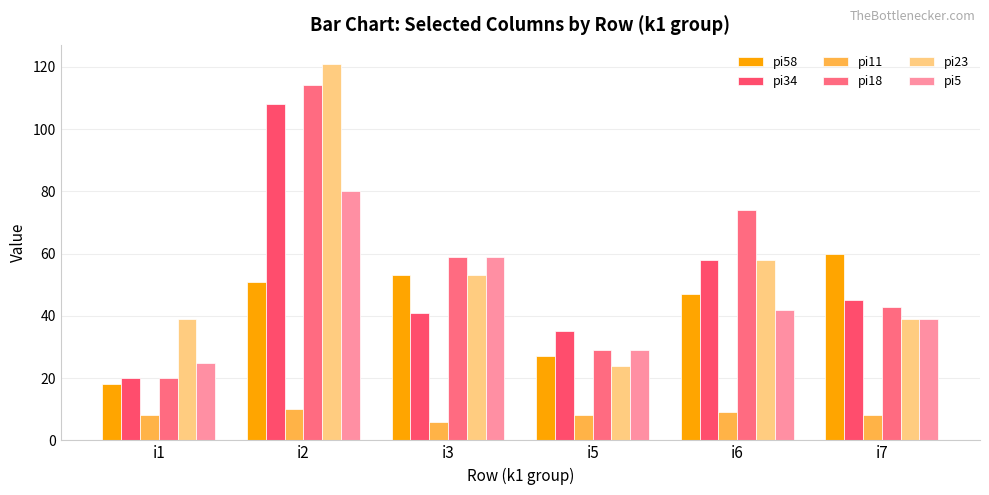

What is the approximate value of pi5 at i3, to the nearest 5?

60